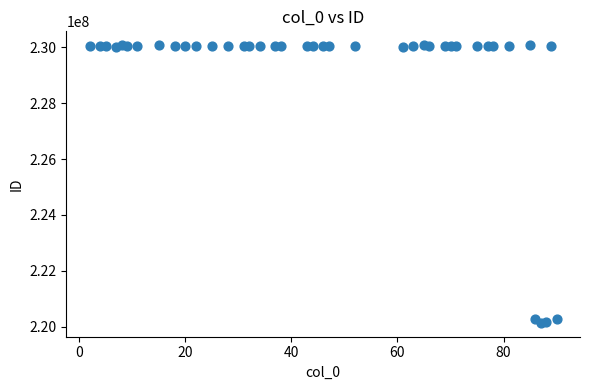

What is the range of X values (max minus min)?

88